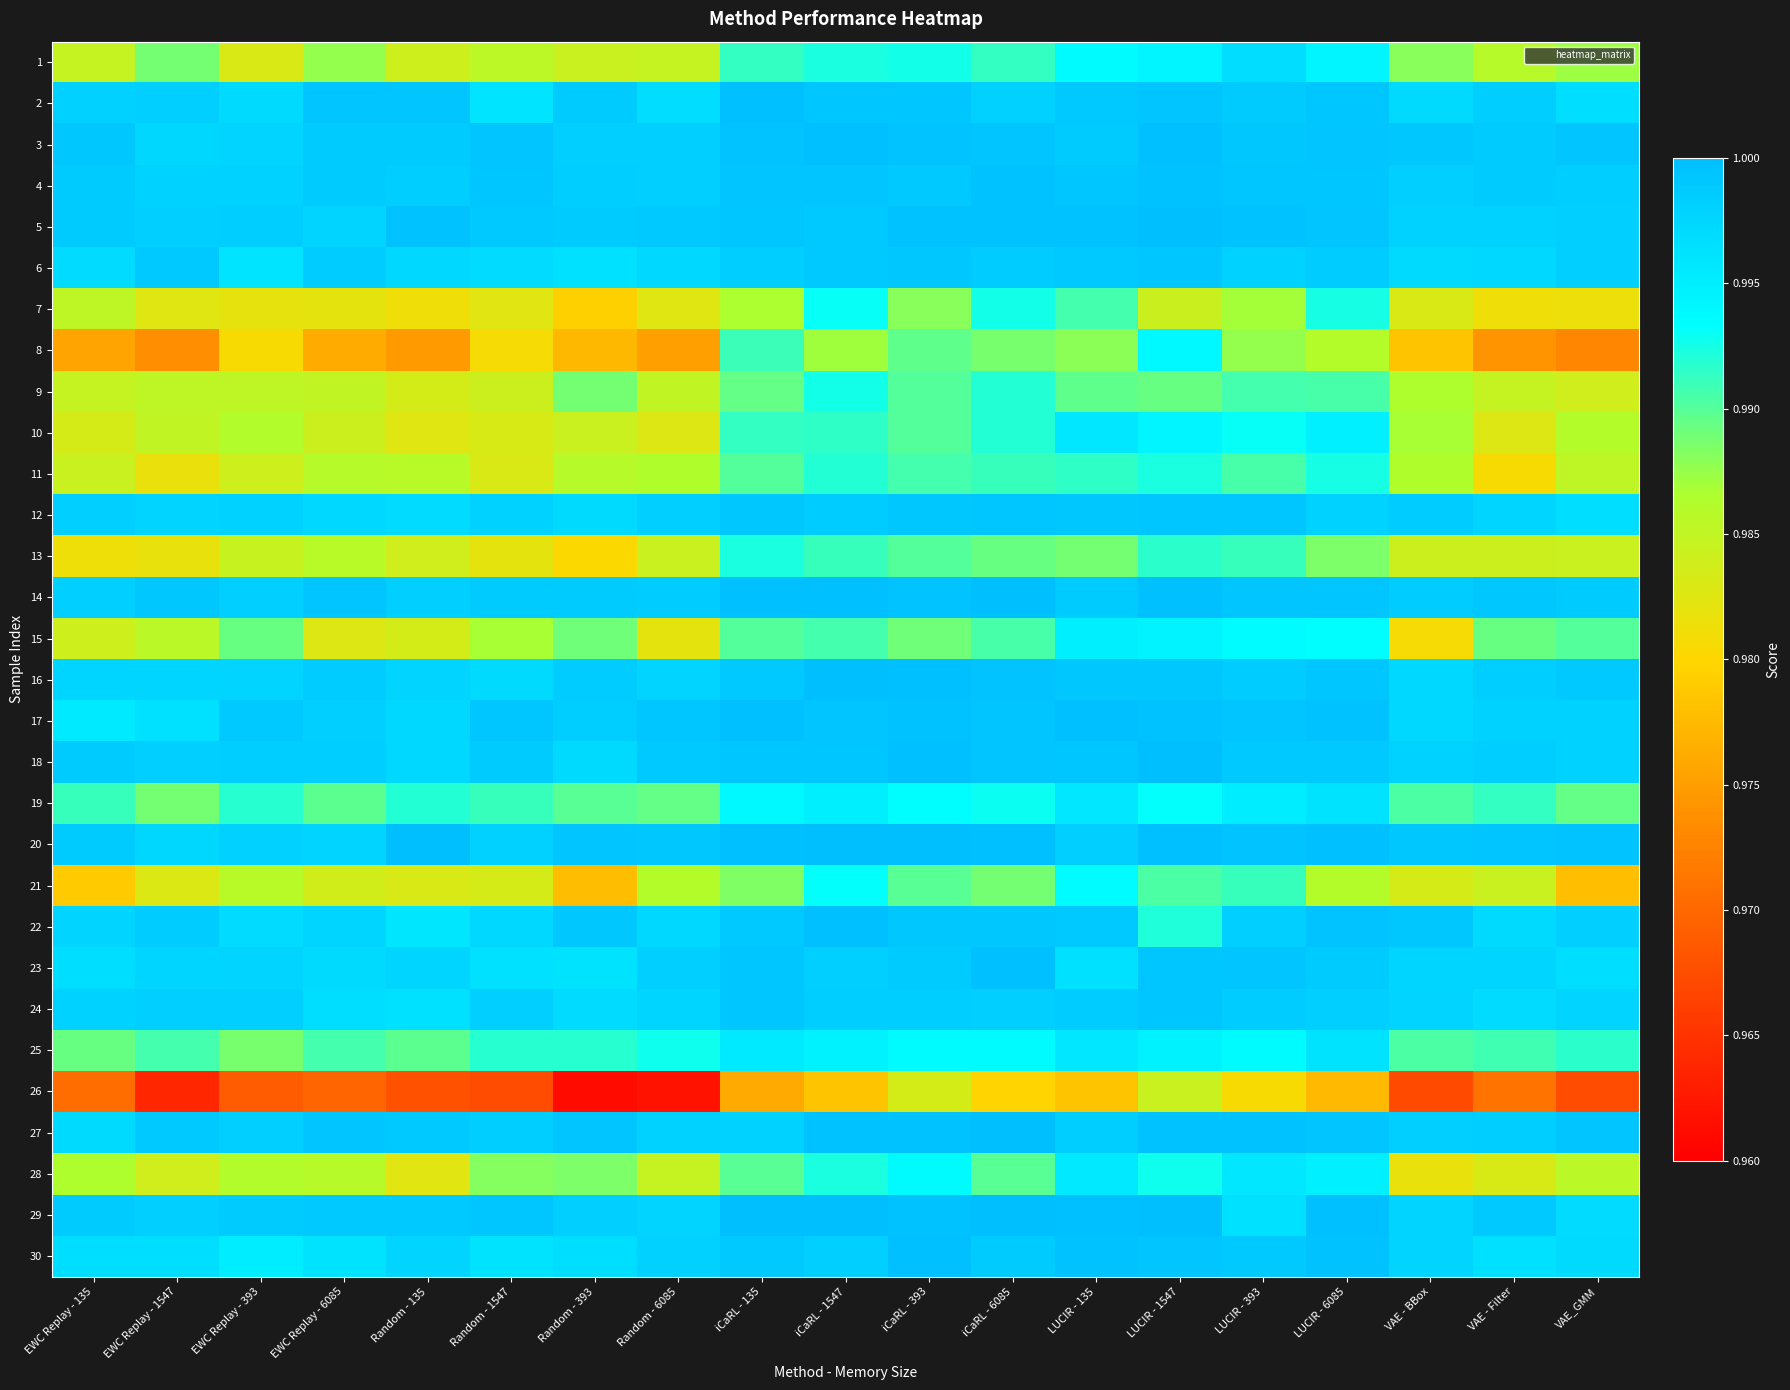

What is the total value across all series at iCaRL - 393?

29.9